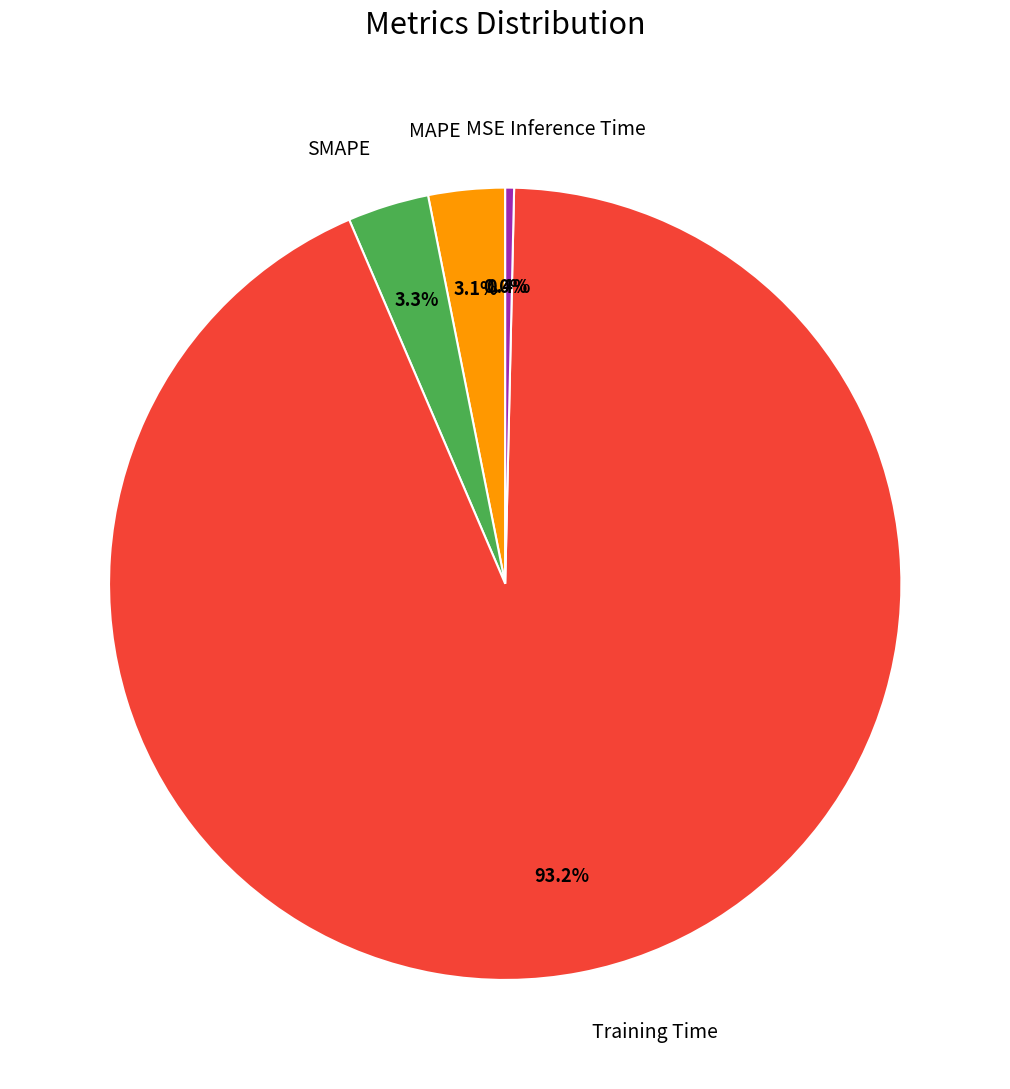

To the nearest percent, what percentage of the pie is SMAPE?

3%